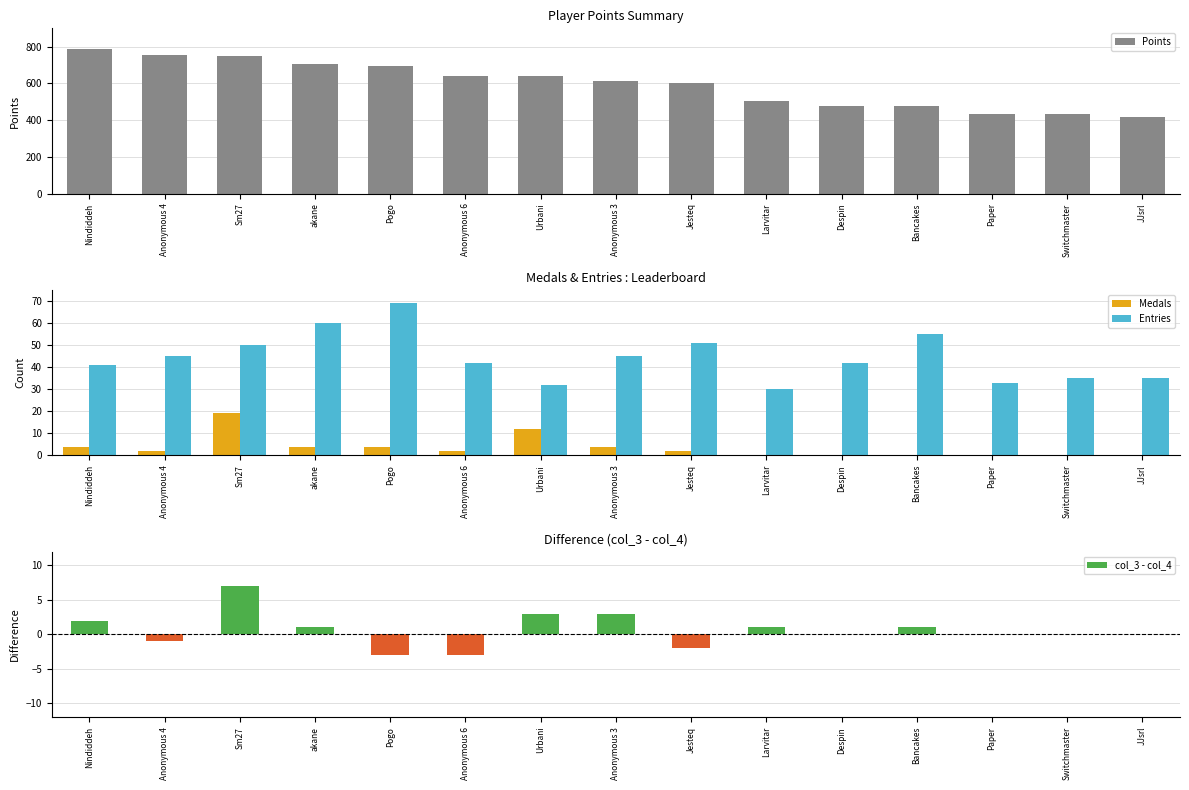

At akane, list the series in order from smallest to largest.

col_3 - col_4, Medals, Entries, Points